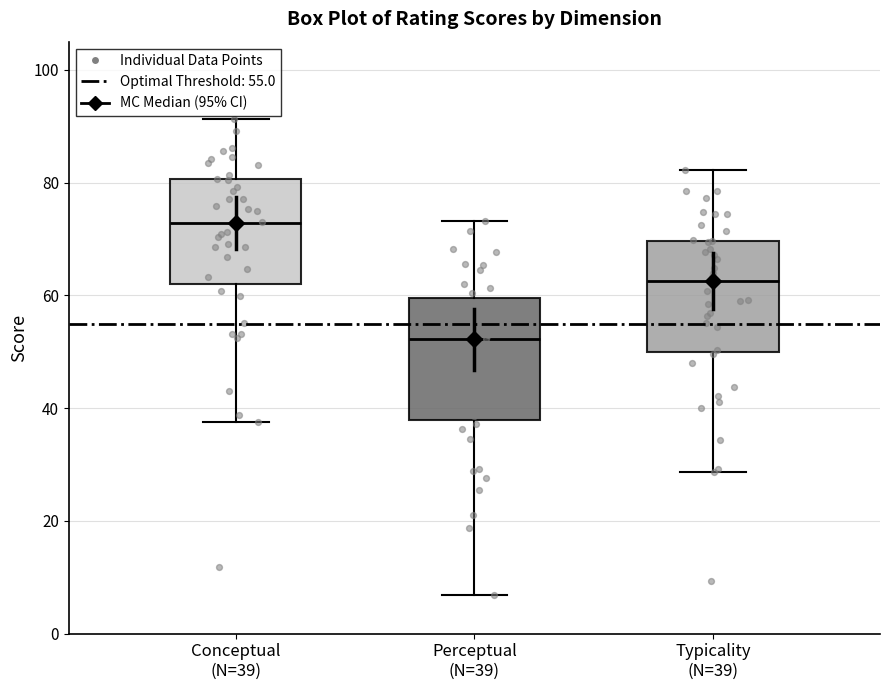

Which box's median line is the highest?

Conceptual (N=39)